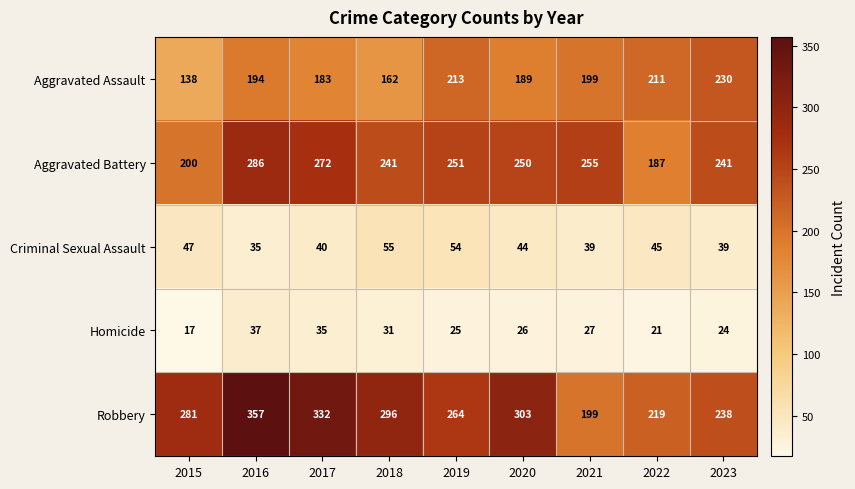

Rank the series at 2019 from highest to lowest value.

Robbery, Aggravated Battery, Aggravated Assault, Criminal Sexual Assault, Homicide